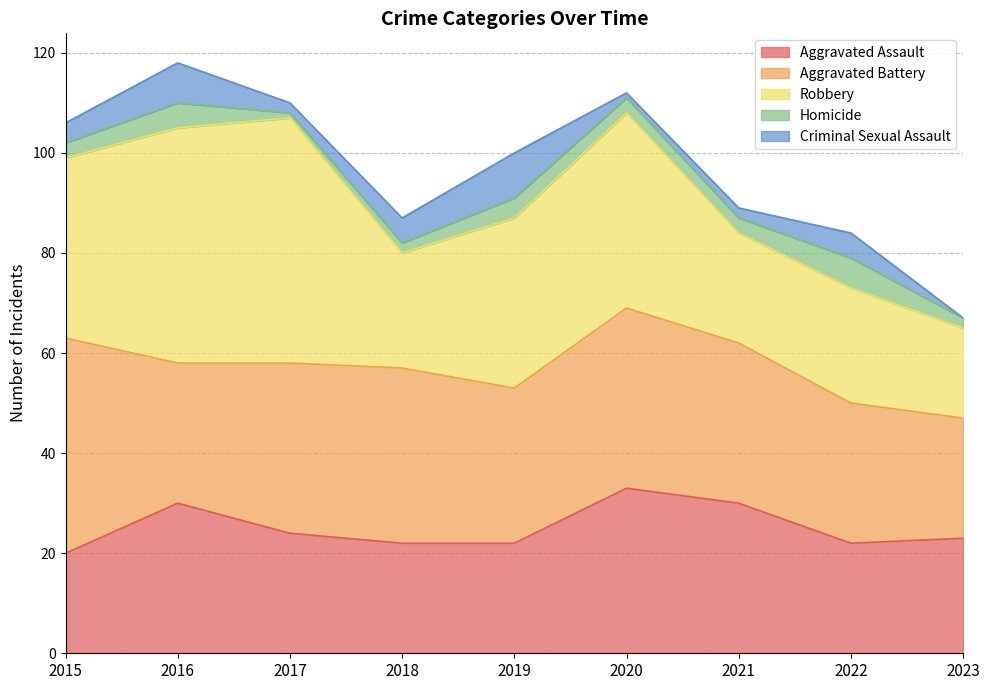

Reading left to right, extract all data points from this chart.

Aggravated Assault: 20	30	24	22	22	33	30	22	23
Aggravated Battery: 43	28	34	35	31	36	32	28	24
Robbery: 36	47	49	23	34	39	22	23	18
Homicide: 3	5	1	2	4	3	3	6	2
Criminal Sexual Assault: 4	8	2	5	9	1	2	5	0